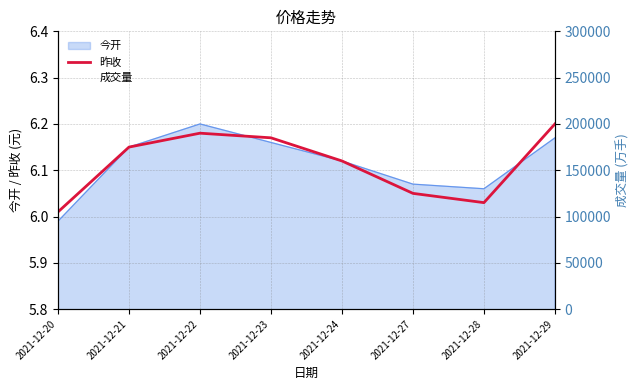

At which category does 昨收 reach its first local valley?

2021-12-28